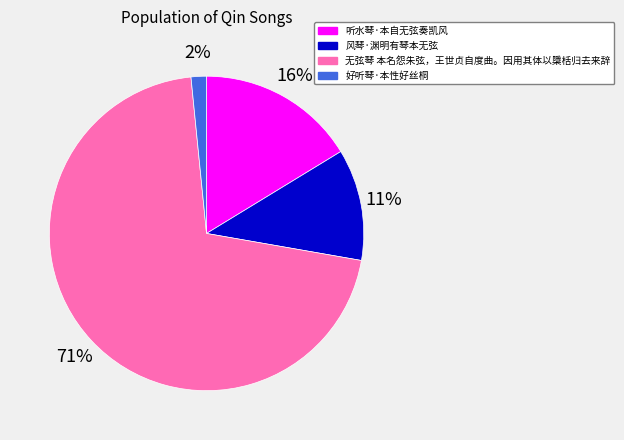

Count the number of slices in the pie.

4